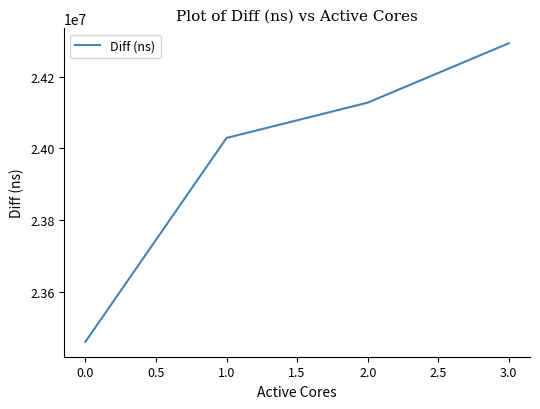

Is it true that the value at 0.0 is 7666927?

False